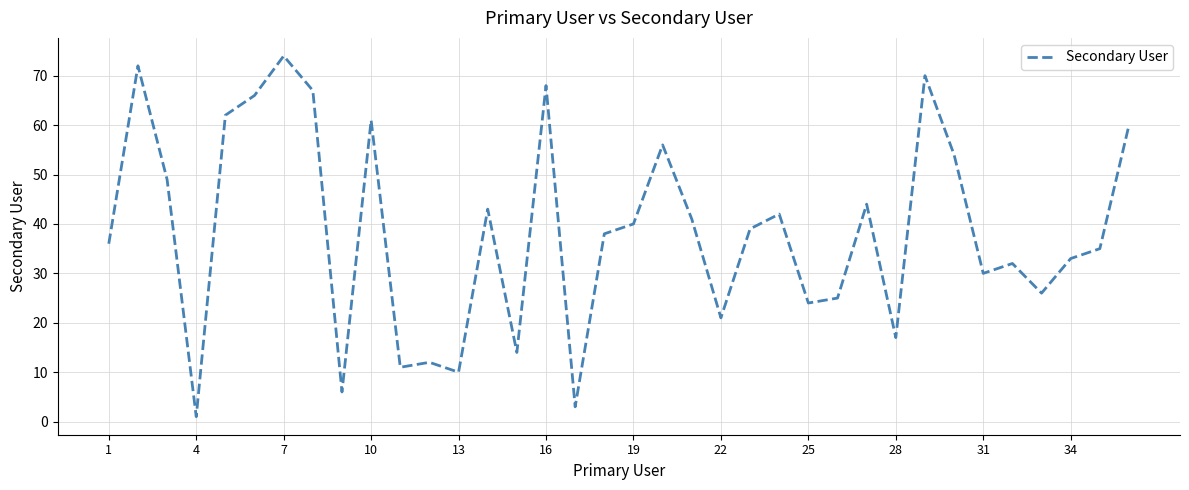

What is the difference between the maximum and minimum values?

73